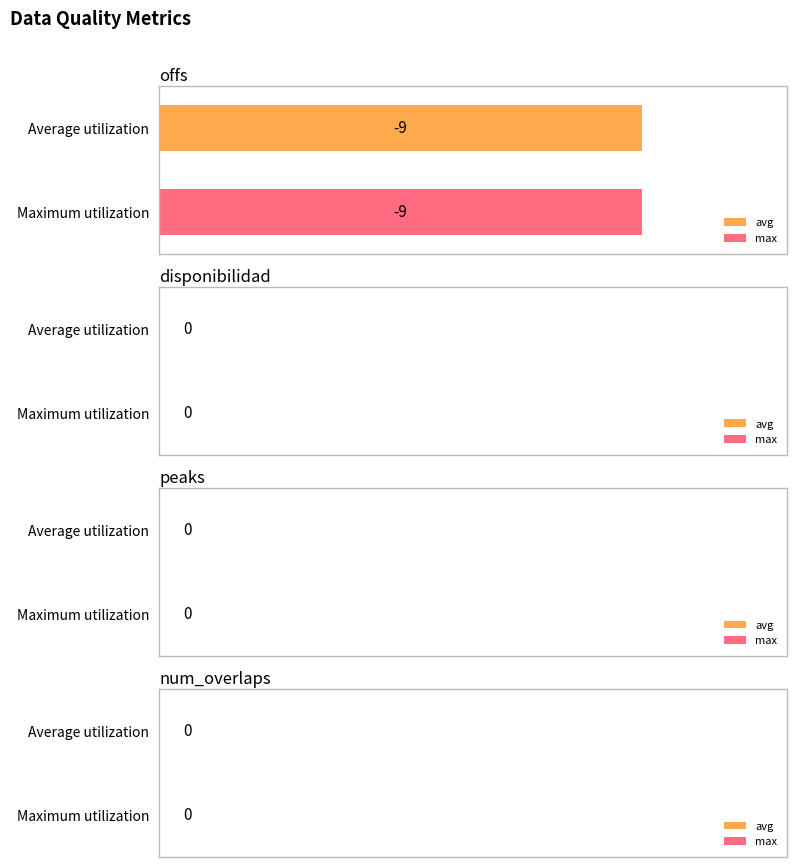

Are the bars horizontal?

Yes